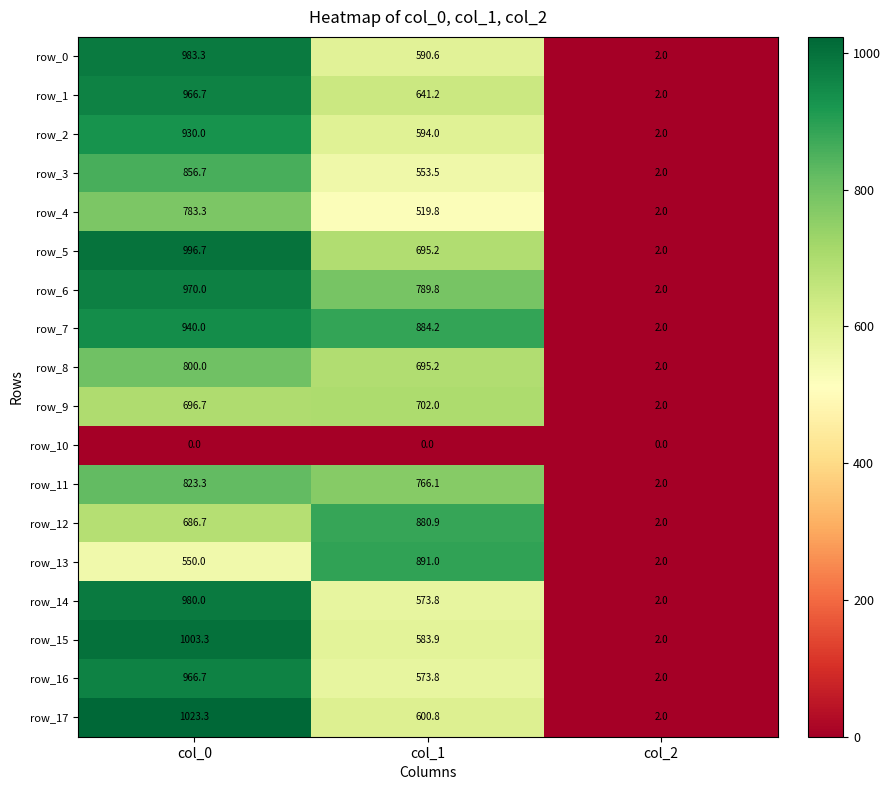

What is the sum of all row_3 values?

1412.2